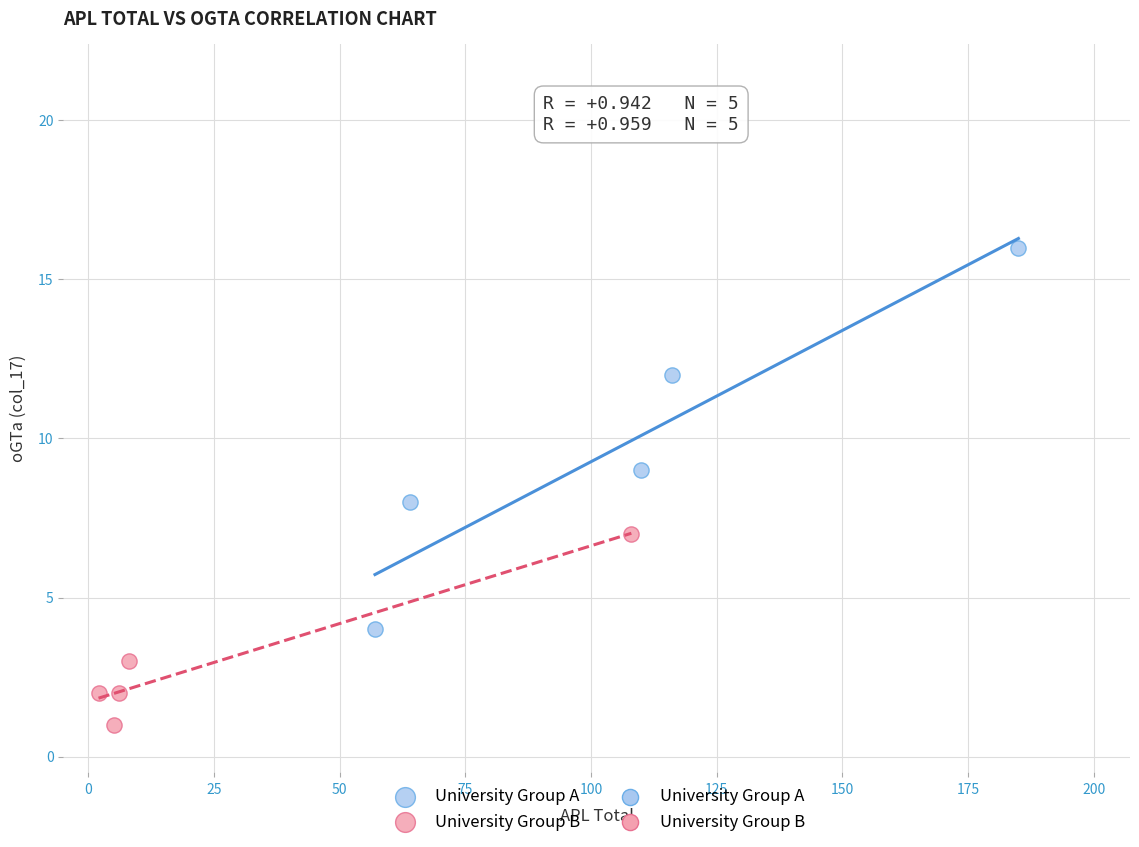

Which series reaches the minimum Y coordinate?

University Group B